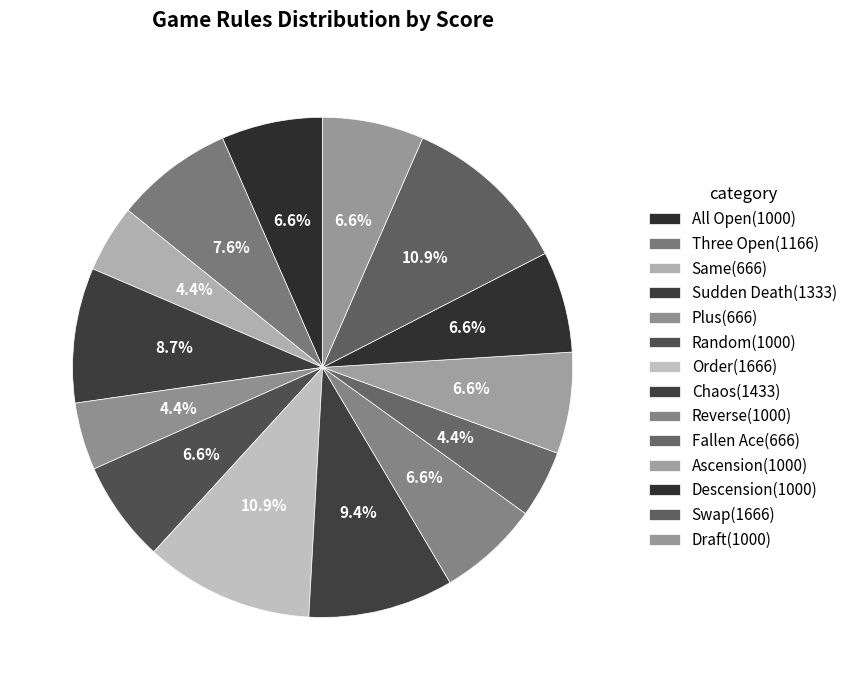

How many slices are in this pie chart?

14